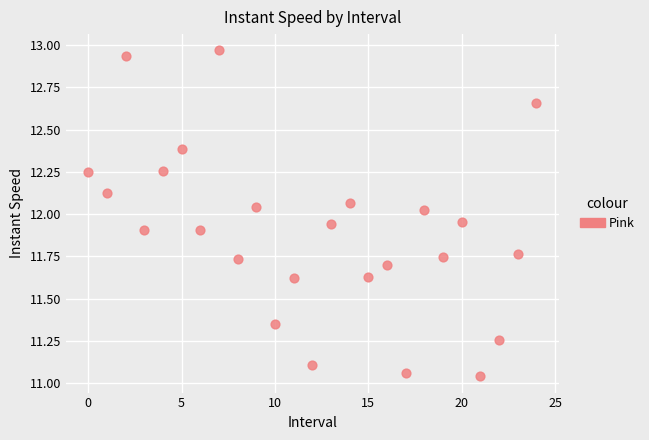

What is the range of Y values (max minus min)?

1.9